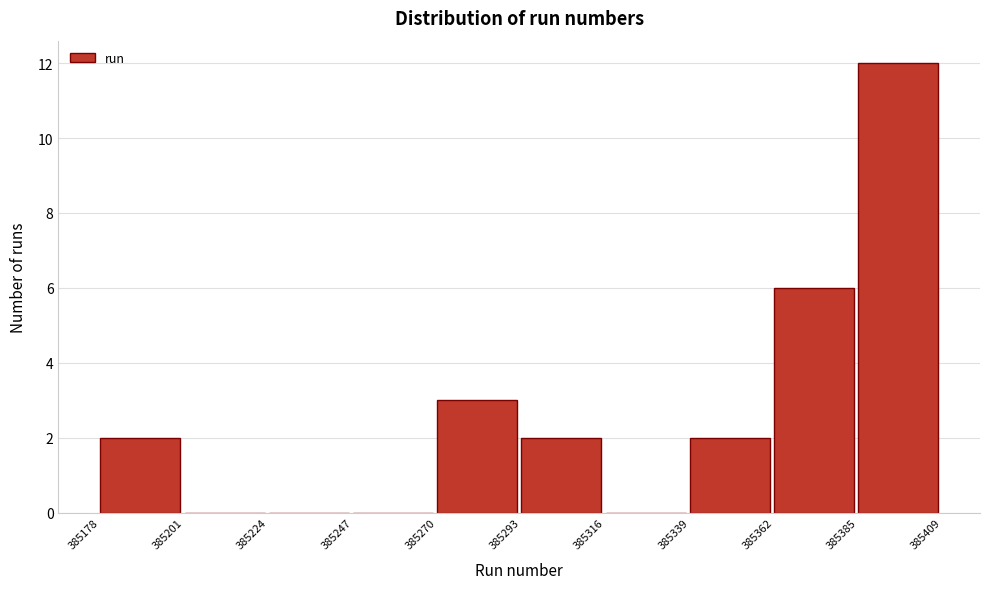

How tall is the bar that spans 385178 to 385201 on the x-axis? The values are not printed on the chart, so give them approximately, as read against the axis.

2